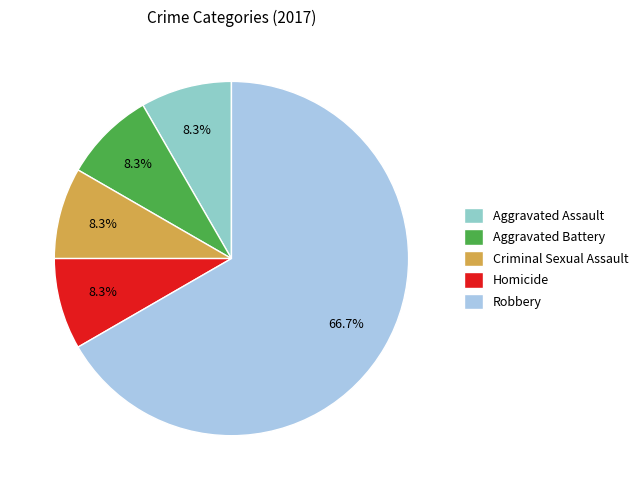

True or false: Robbery accounts for 67% of the total.

True